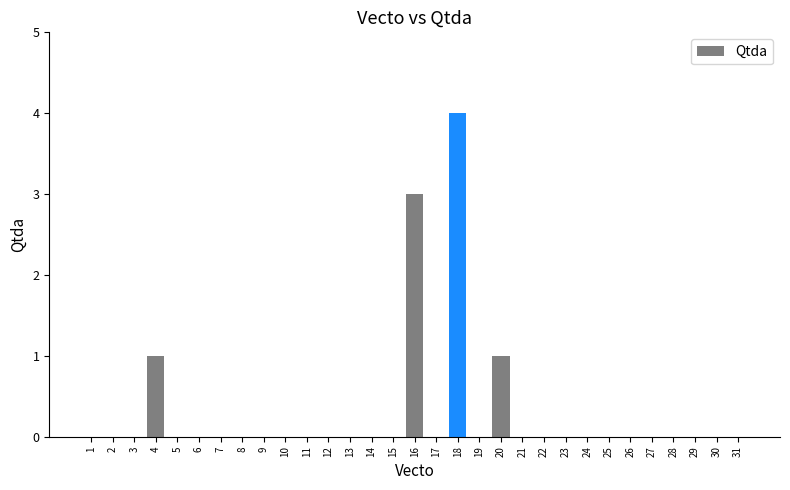

Does the chart contain stacked bars?

No